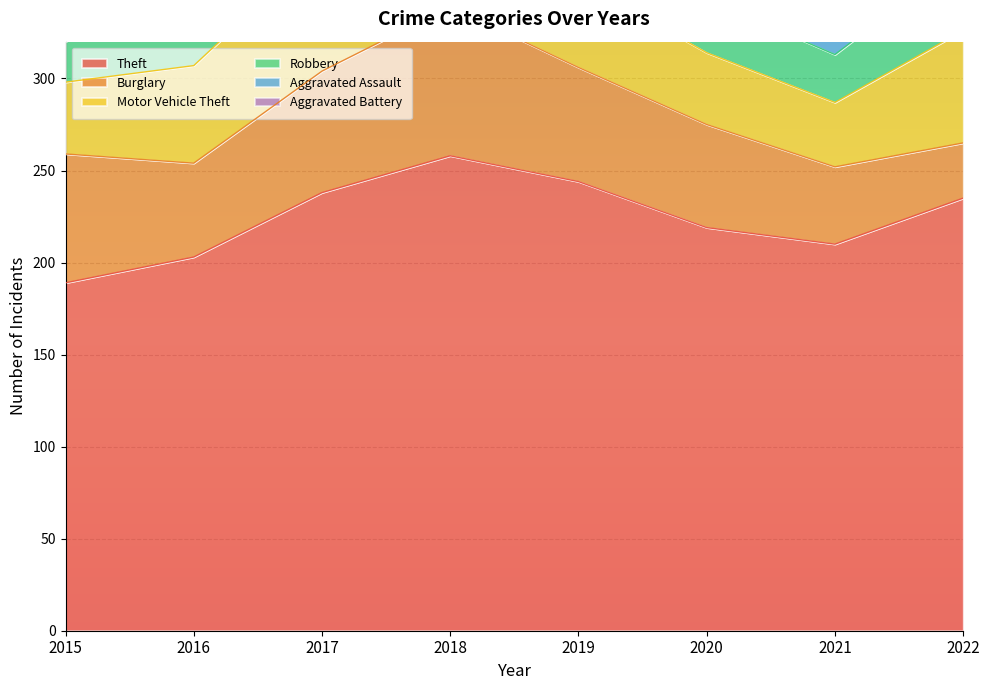

True or false: Motor Vehicle Theft and Theft intersect in this chart.

False